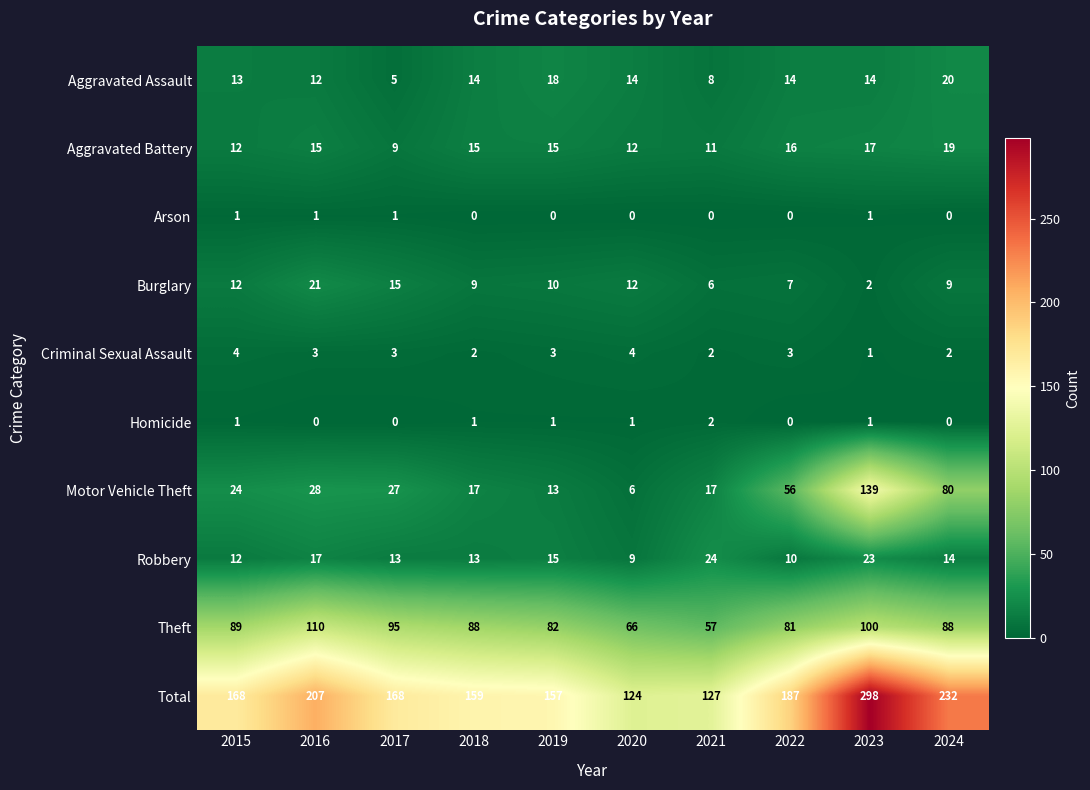

Rank the series by their maximum value, from lowest to highest.

Arson, Homicide, Criminal Sexual Assault, Aggravated Battery, Aggravated Assault, Burglary, Robbery, Theft, Motor Vehicle Theft, Total